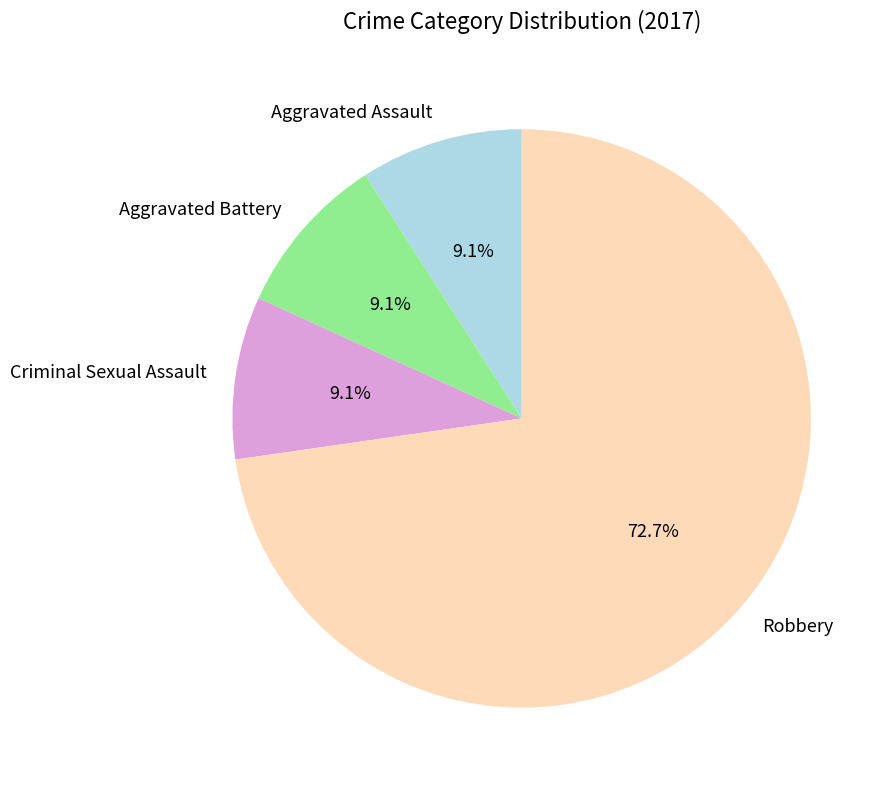

True or false: Criminal Sexual Assault accounts for 9% of the total.

True